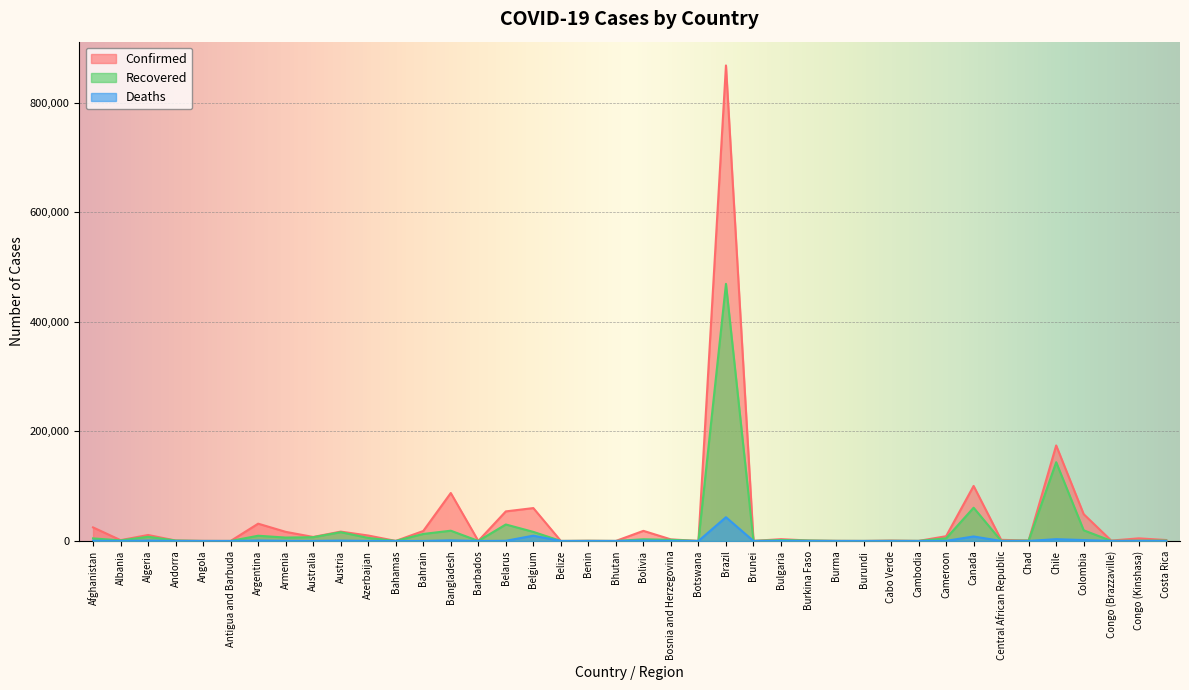

Between Belgium and Barbados, which is larger?

Belgium